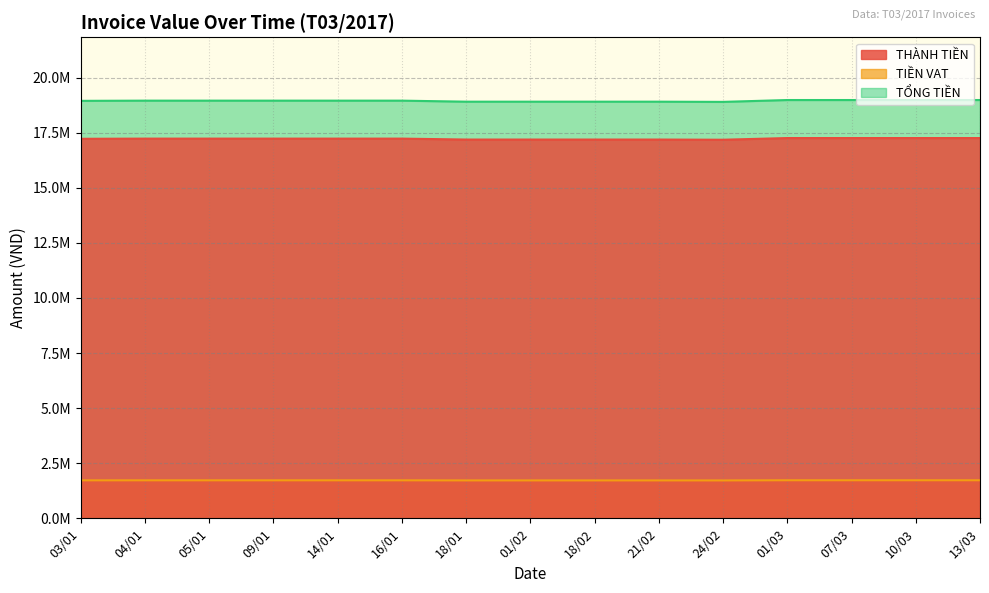

Rank the series at 04/01 from highest to lowest value.

TỔNG TIỀN, THÀNH TIỀN, TIỀN VAT